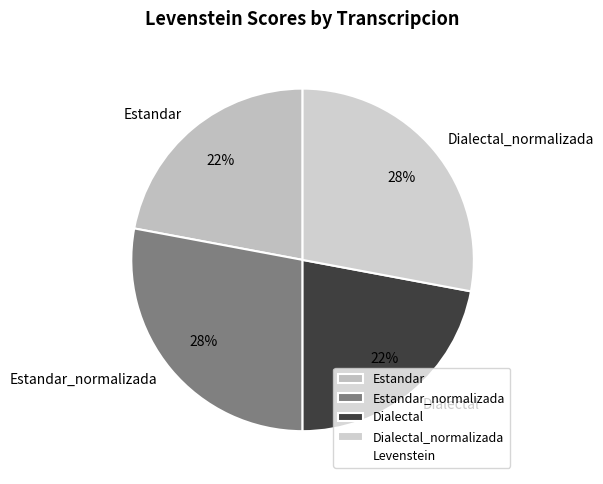

To the nearest percent, what percentage of the pie is Estandar?

22%